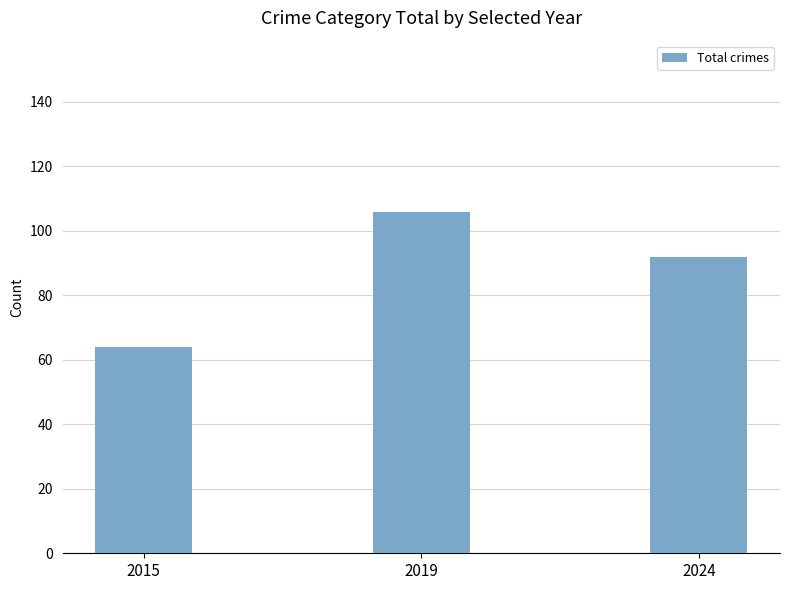

The chart shows a value of 92 at 2024. True or false?

True